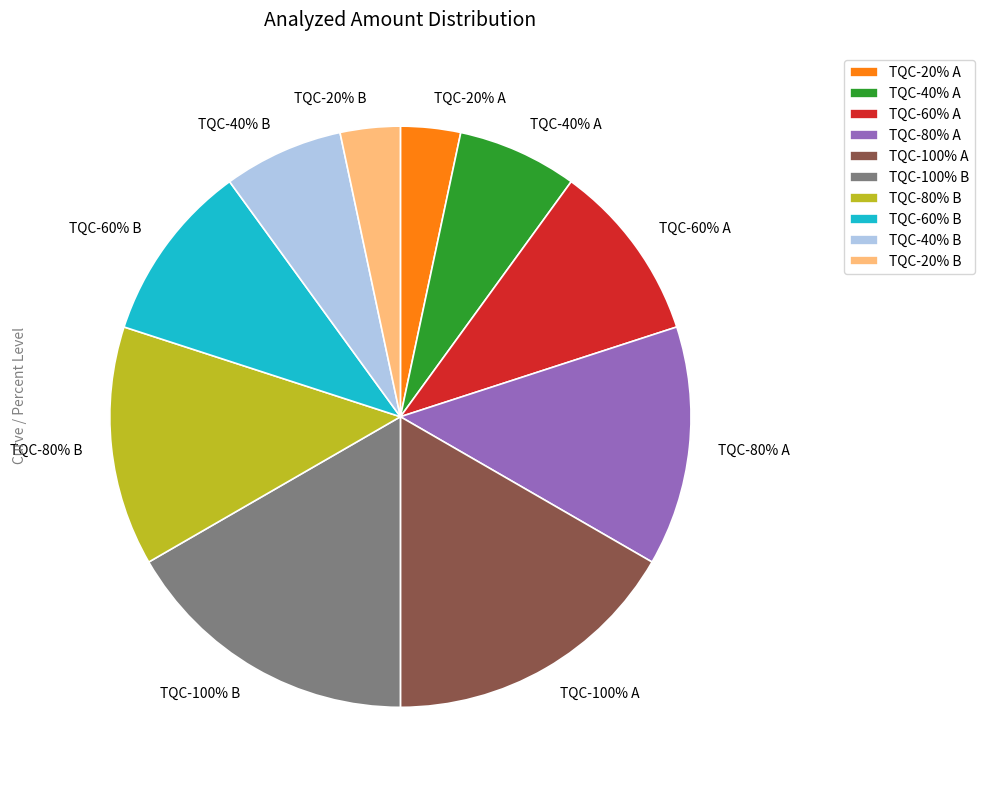

To the nearest percent, what is the difference between the TQC-100% B and TQC-80% A slice percentages?

3%